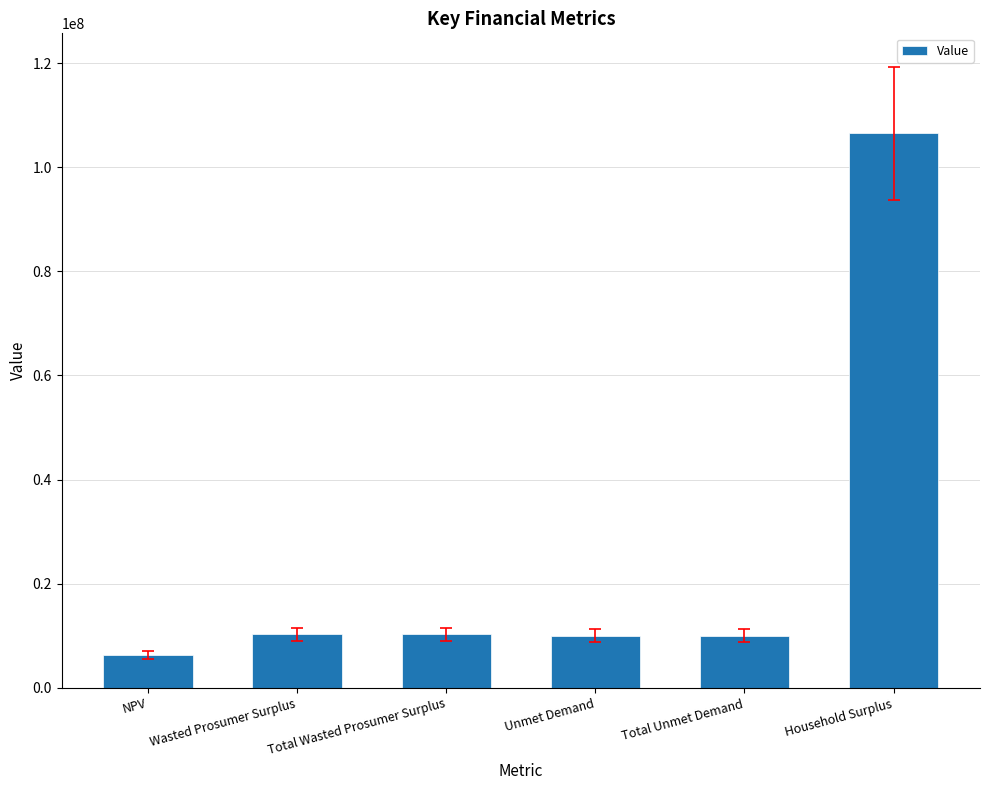

Count the number of data series in this chart.

1